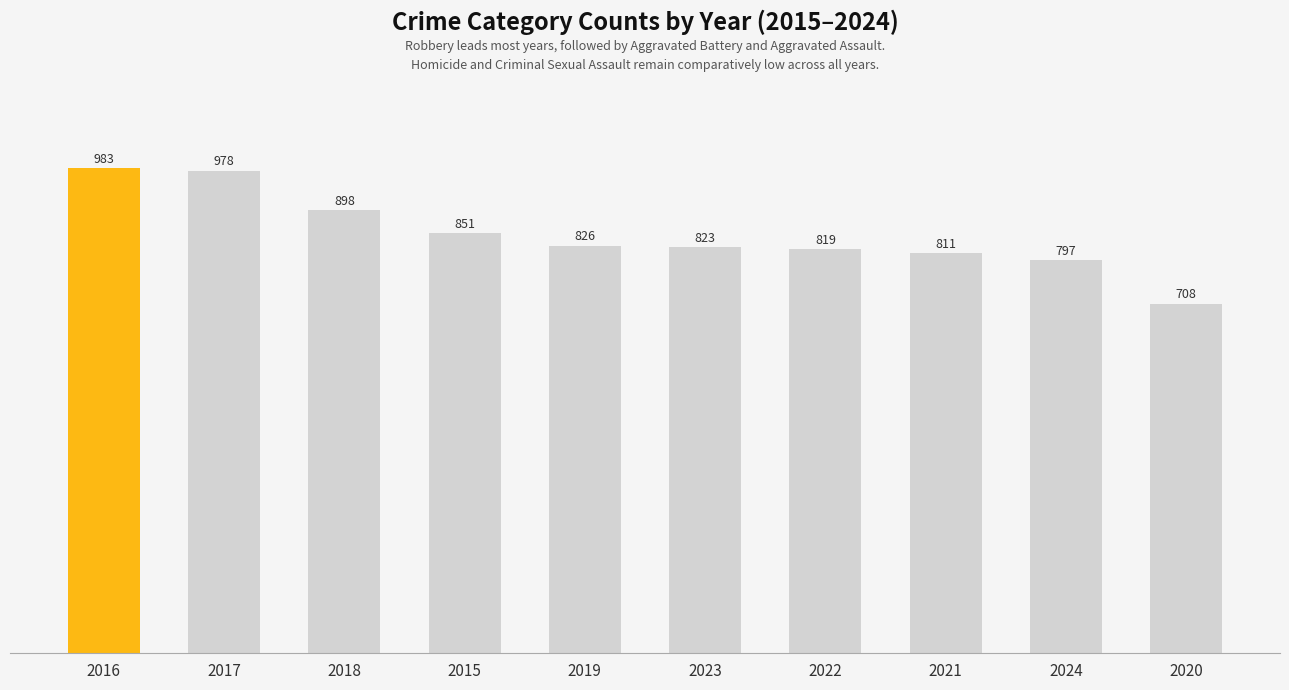

List the labels in order of value, largest first.

2016, 2017, 2018, 2015, 2019, 2023, 2022, 2021, 2024, 2020